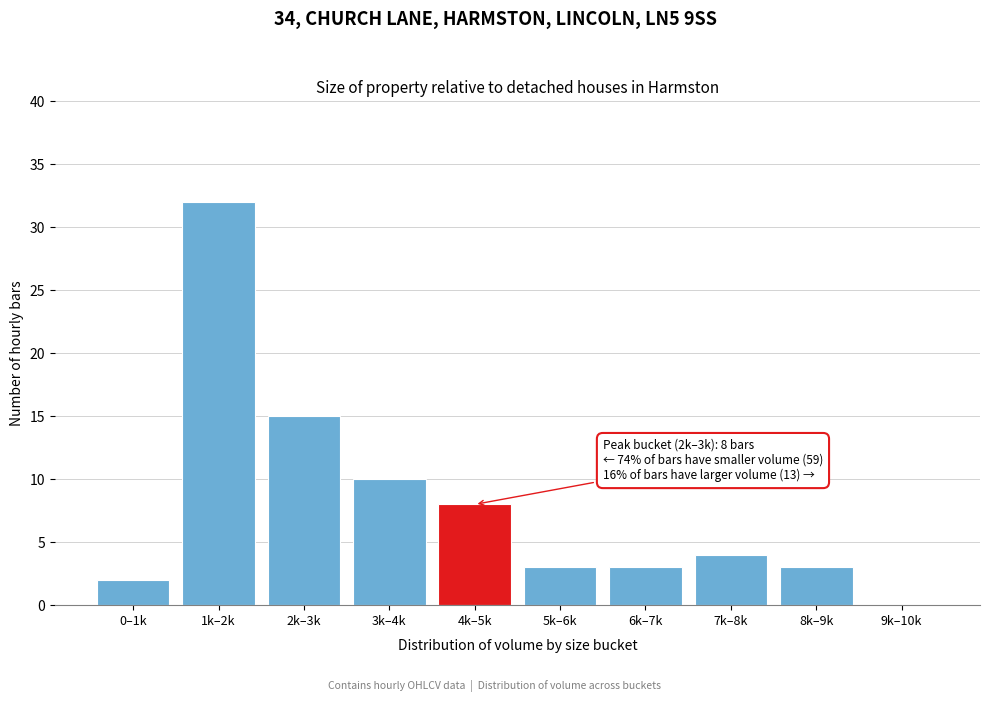

Reading right to left, what are all the values shown in this chart?

9k–10k=0	8k–9k=3	7k–8k=4	6k–7k=3	5k–6k=3	4k–5k=8	3k–4k=10	2k–3k=15	1k–2k=32	0–1k=2